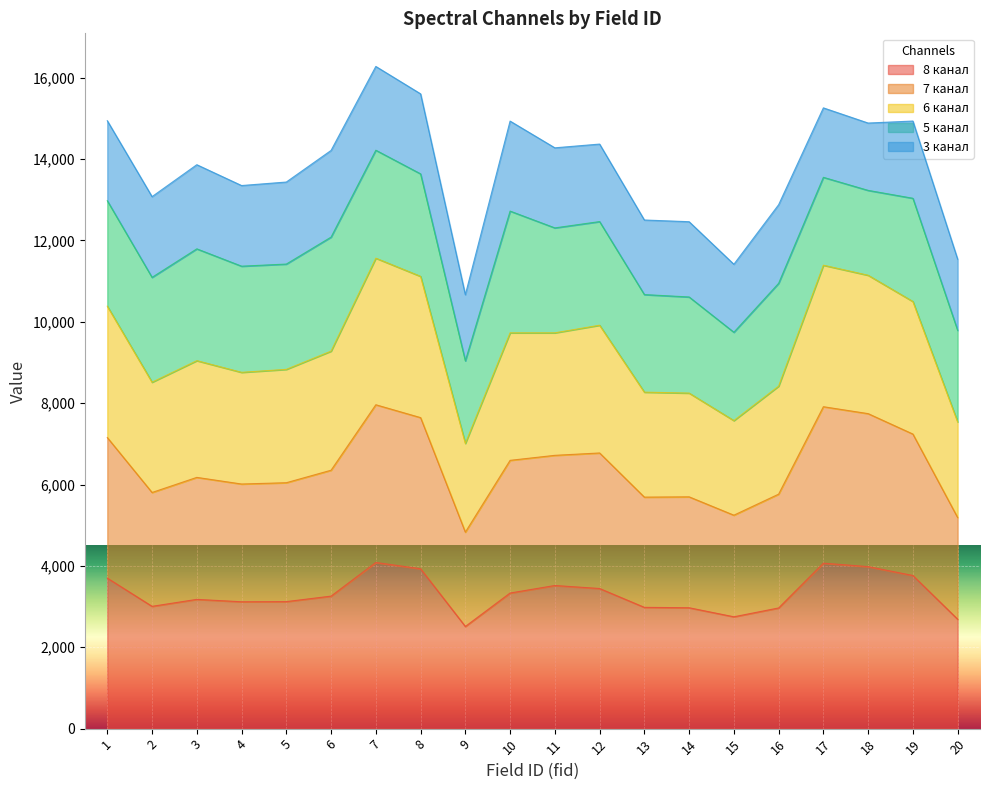

Where is 8 канал nearest to the value 3297?

10